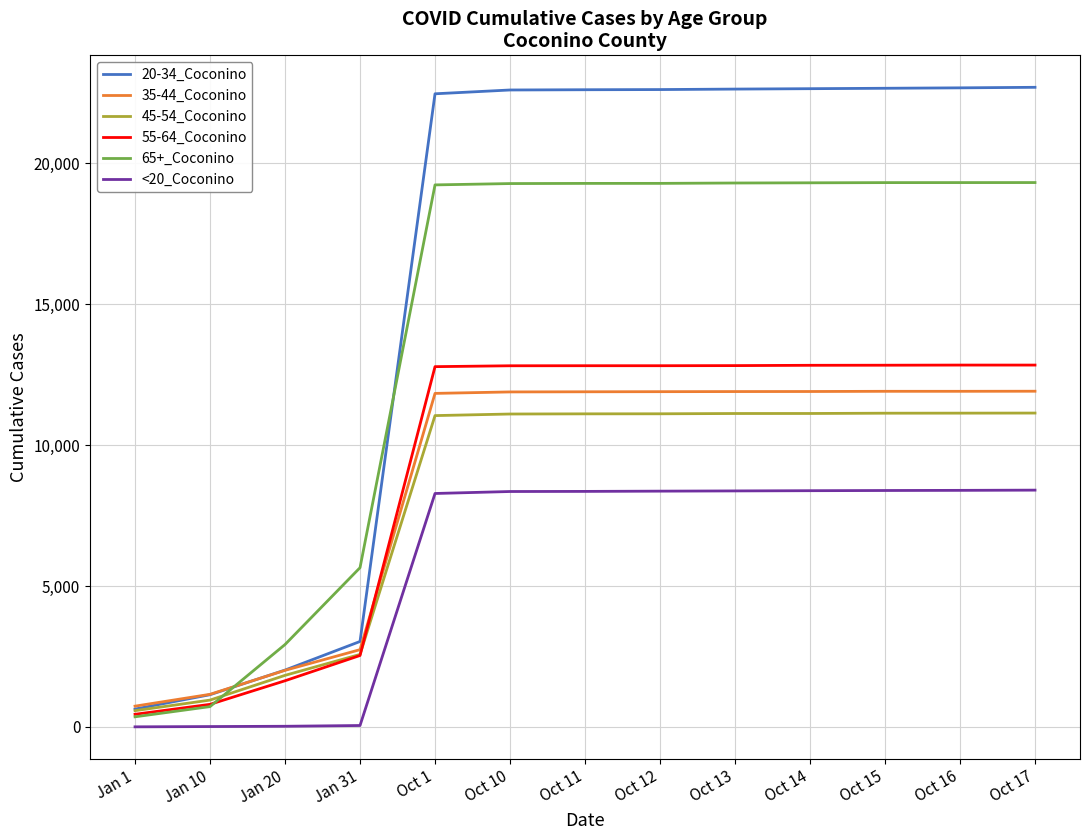

Which series has the widest spread of values?

20-34_Coconino